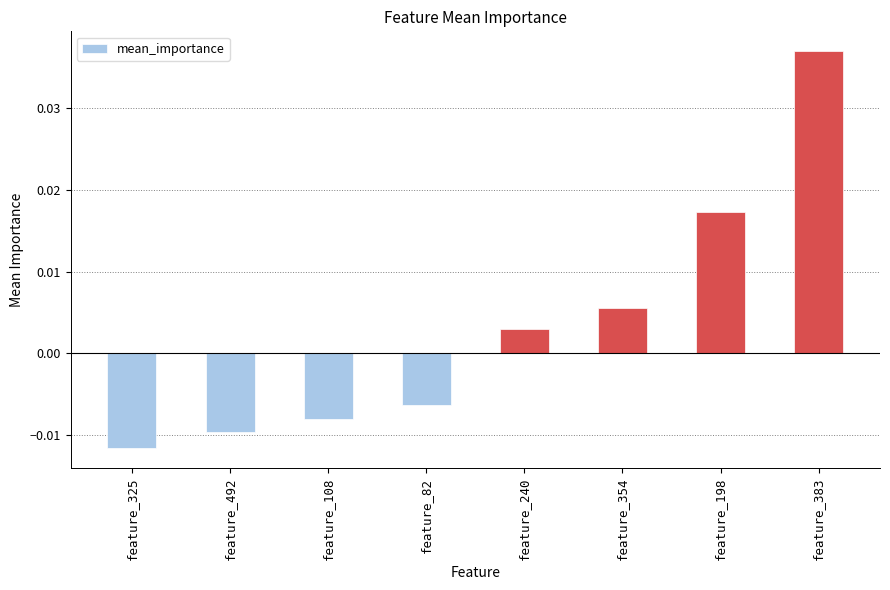

At which label does the data first exceed 0?

feature_240